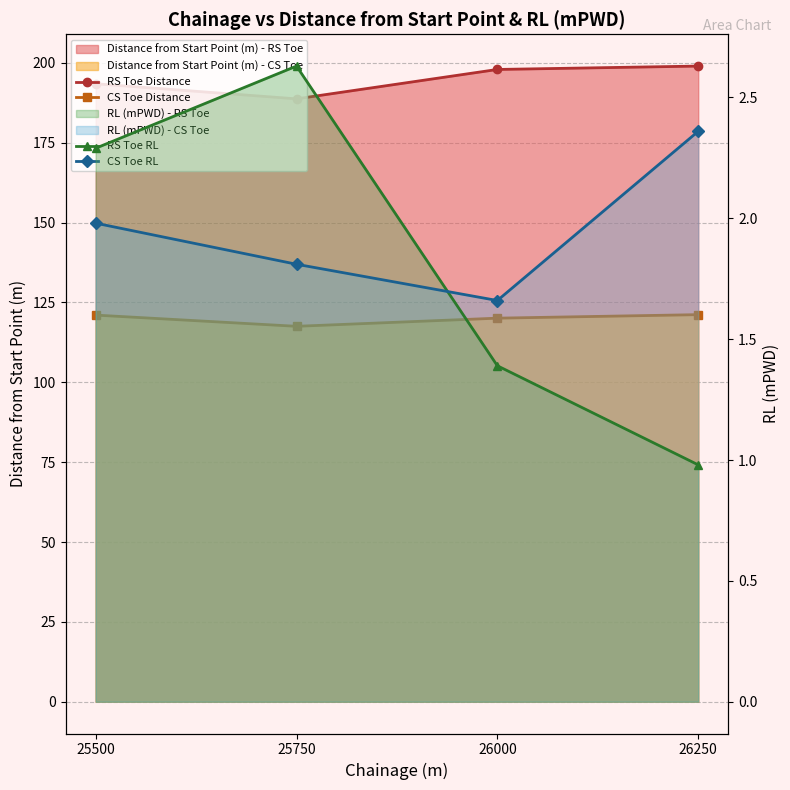

Which category has the highest value in the CS Toe Distance series?

26250